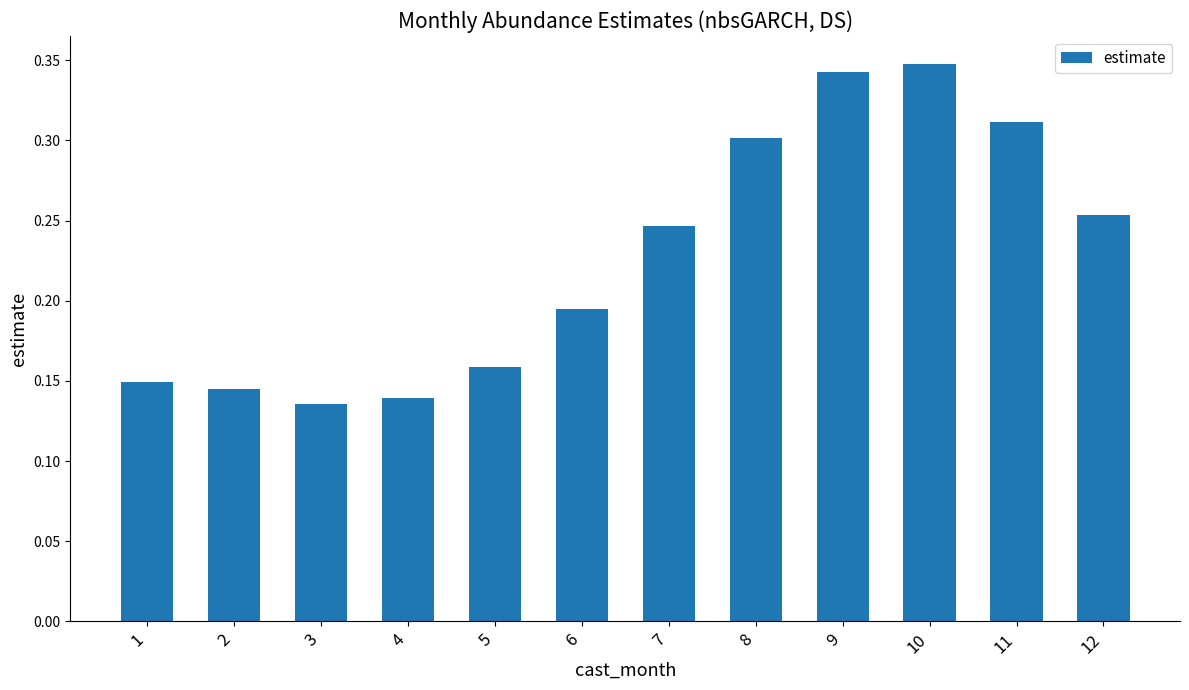

At which category does the chart reach its peak across all series?

10